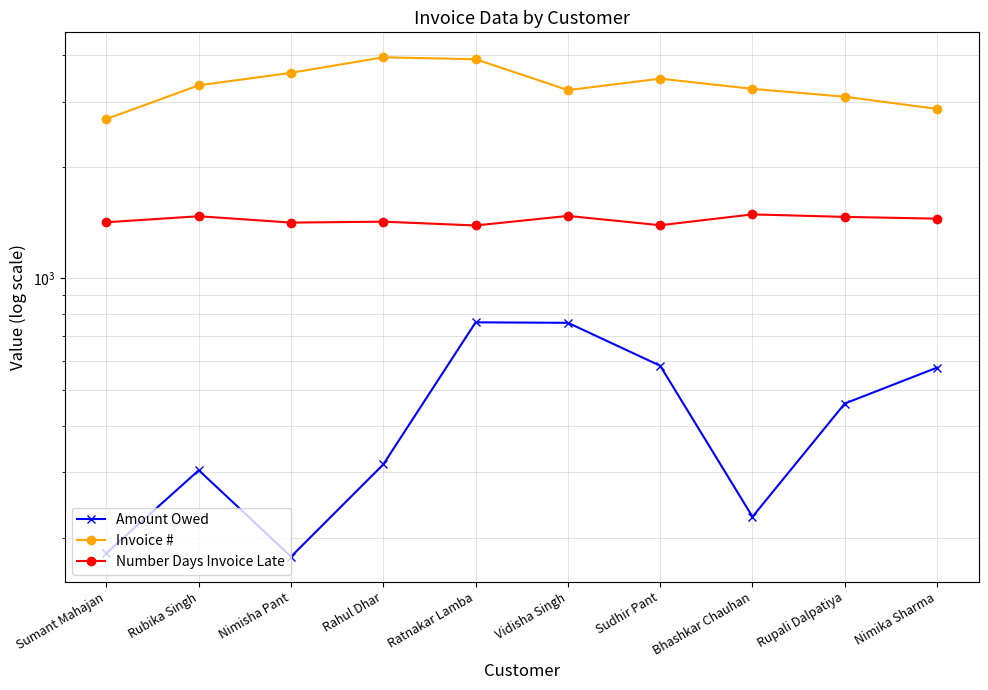

What are all the series names shown in the legend?

Amount Owed, Invoice #, Number Days Invoice Late